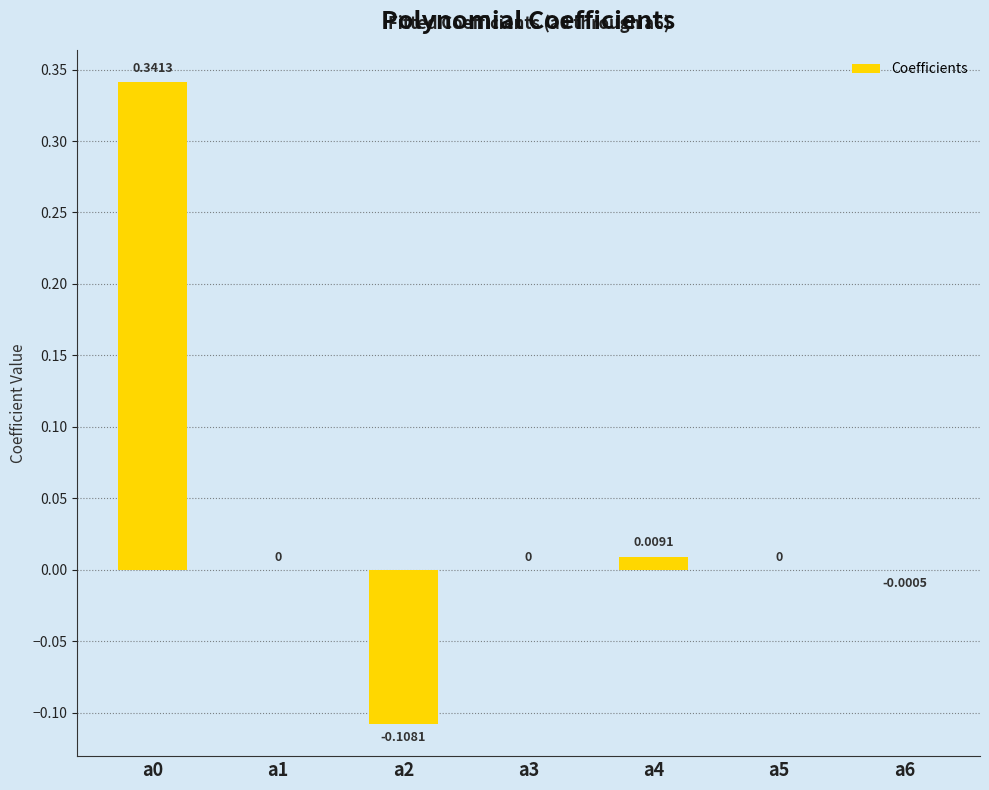

Between a3 and a4, which is larger?

a4